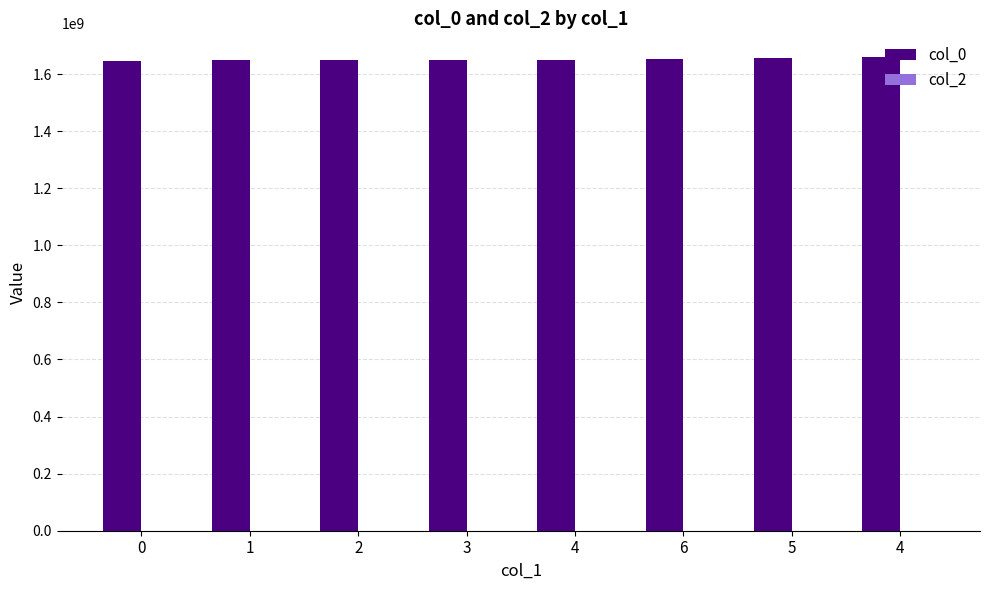

Does the chart contain any negative values?

No